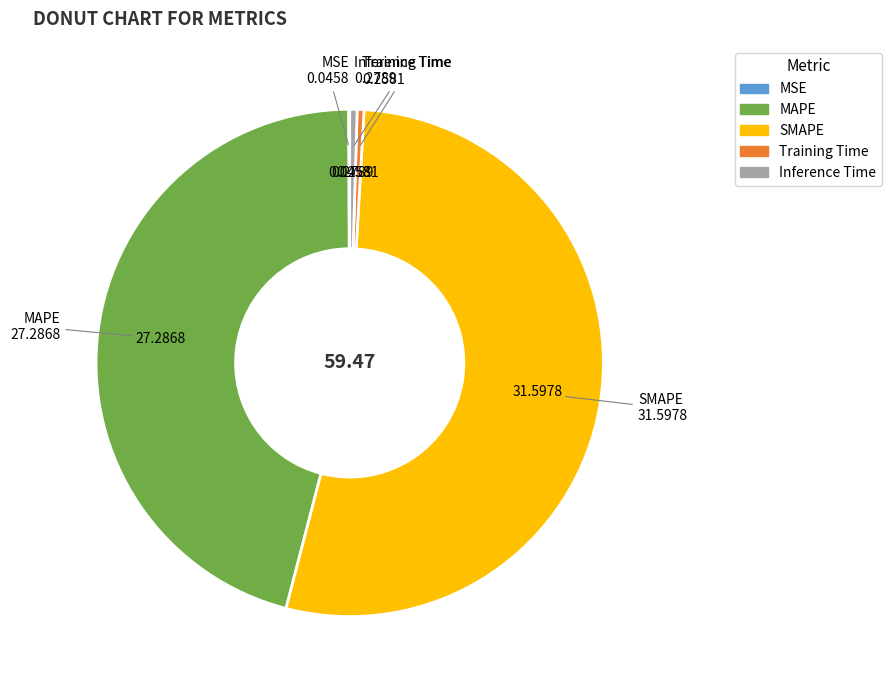

Is it true that MAPE is 60% of the pie?

False